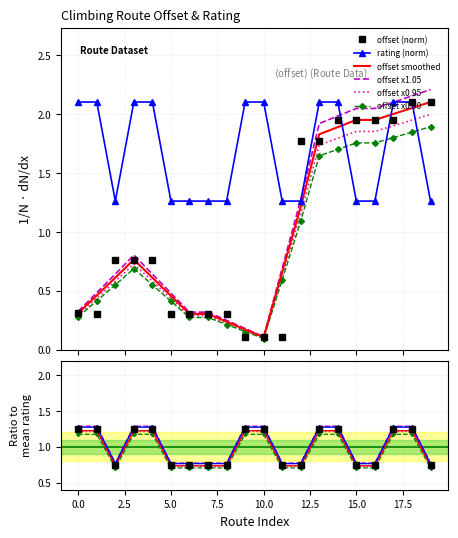

In rating, how many points are lower than both neighbors (excluding endpoints)?

1